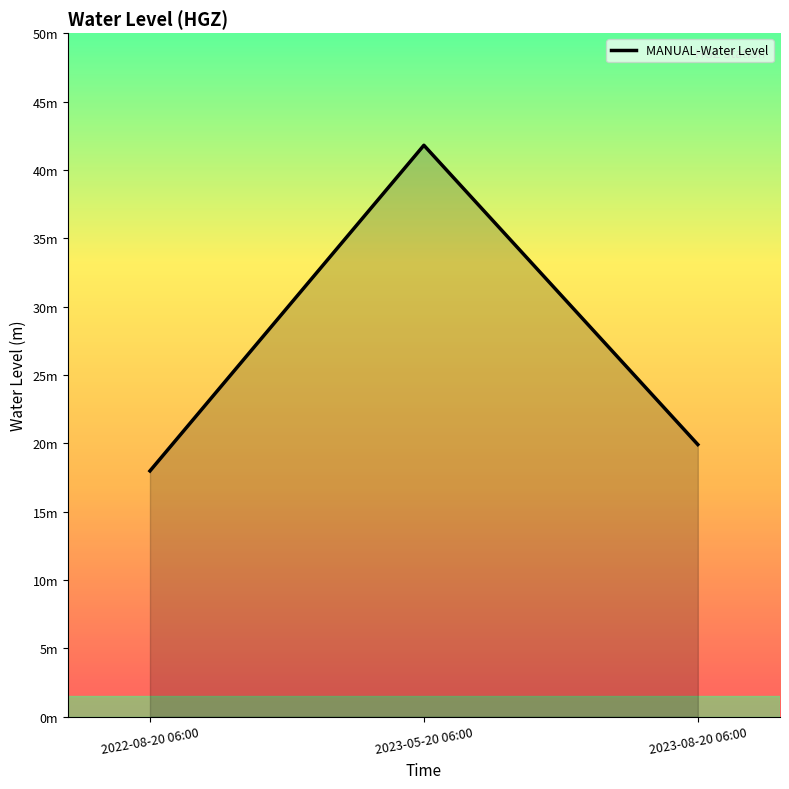

Does the chart display data point markers on the line(s)?

No